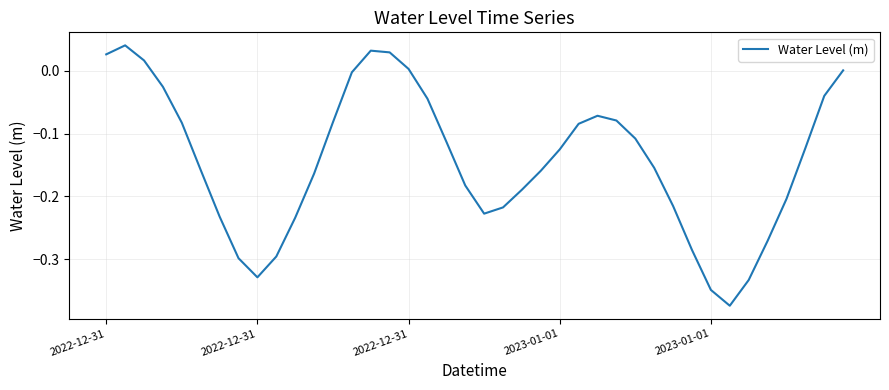

What is the difference between the maximum and minimum values?

0.4